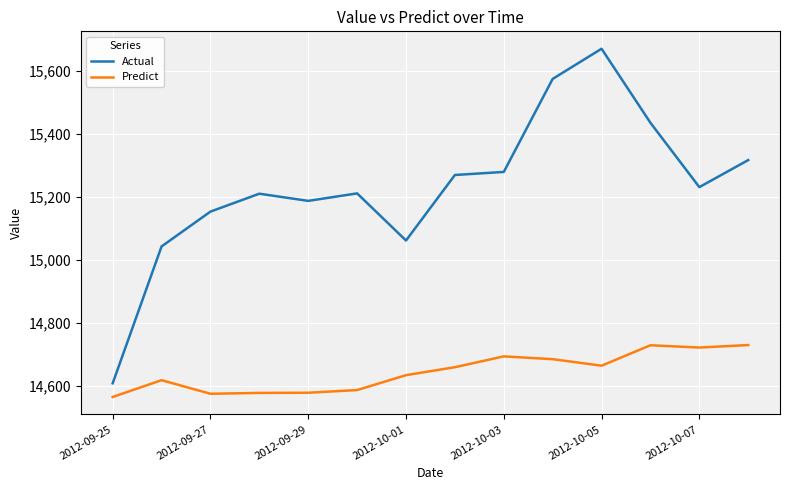

Which series has the widest spread of values?

Actual